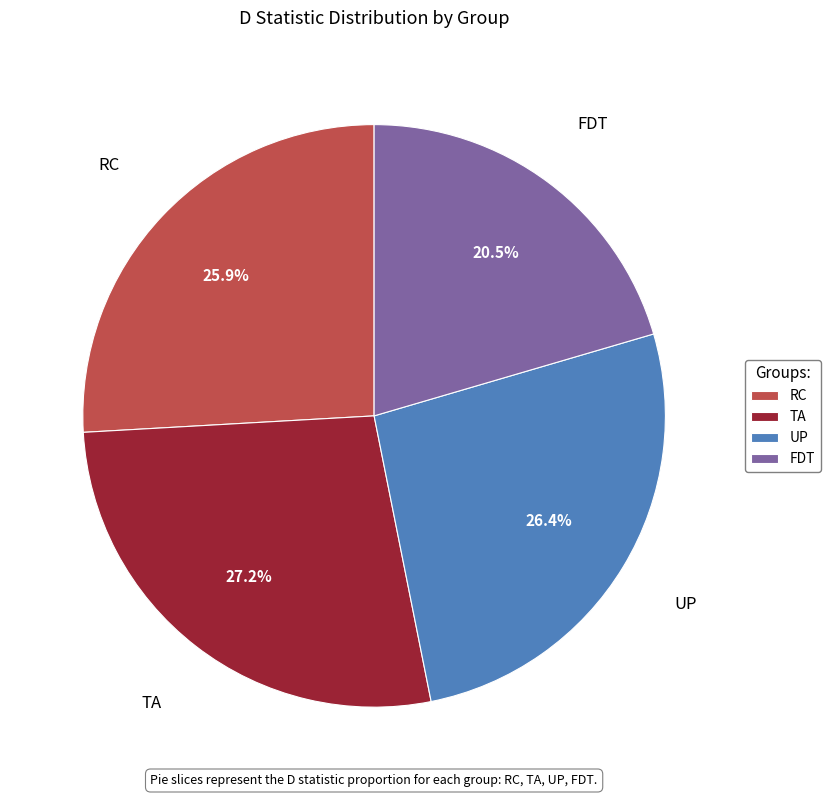

What portion of the pie excludes UP?

73.6%